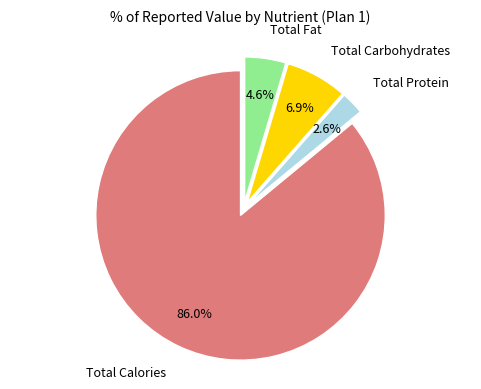

Is there a majority slice in this chart?

Yes